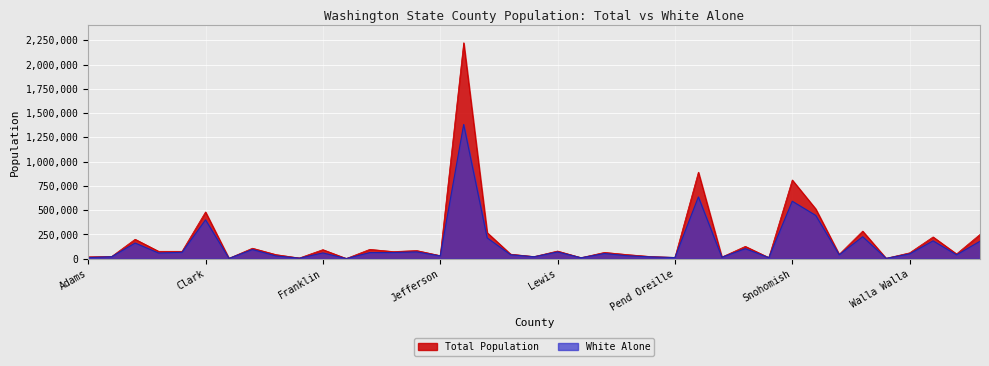

Which series changed the most between Benton and Mason?

Total Population